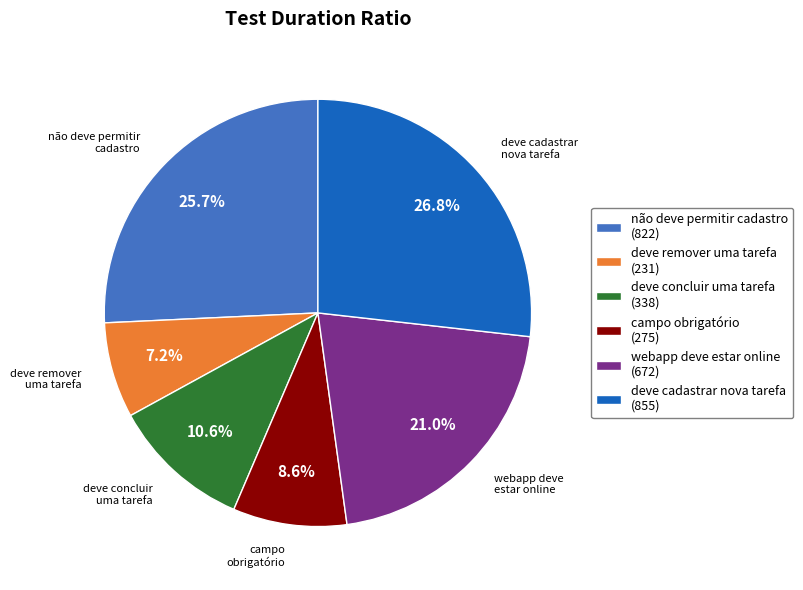

What is the largest slice in the pie chart?

deve cadastrar nova tarefa (855)